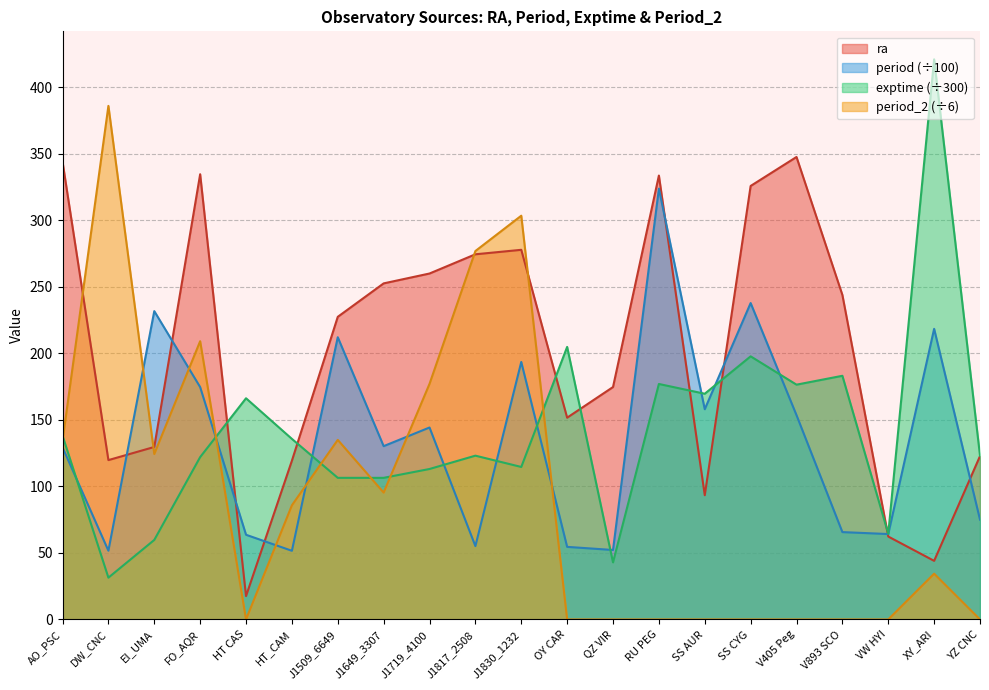

List the series in order of their peak value, highest first.

exptime (÷300), period_2 (÷6), ra, period (÷100)